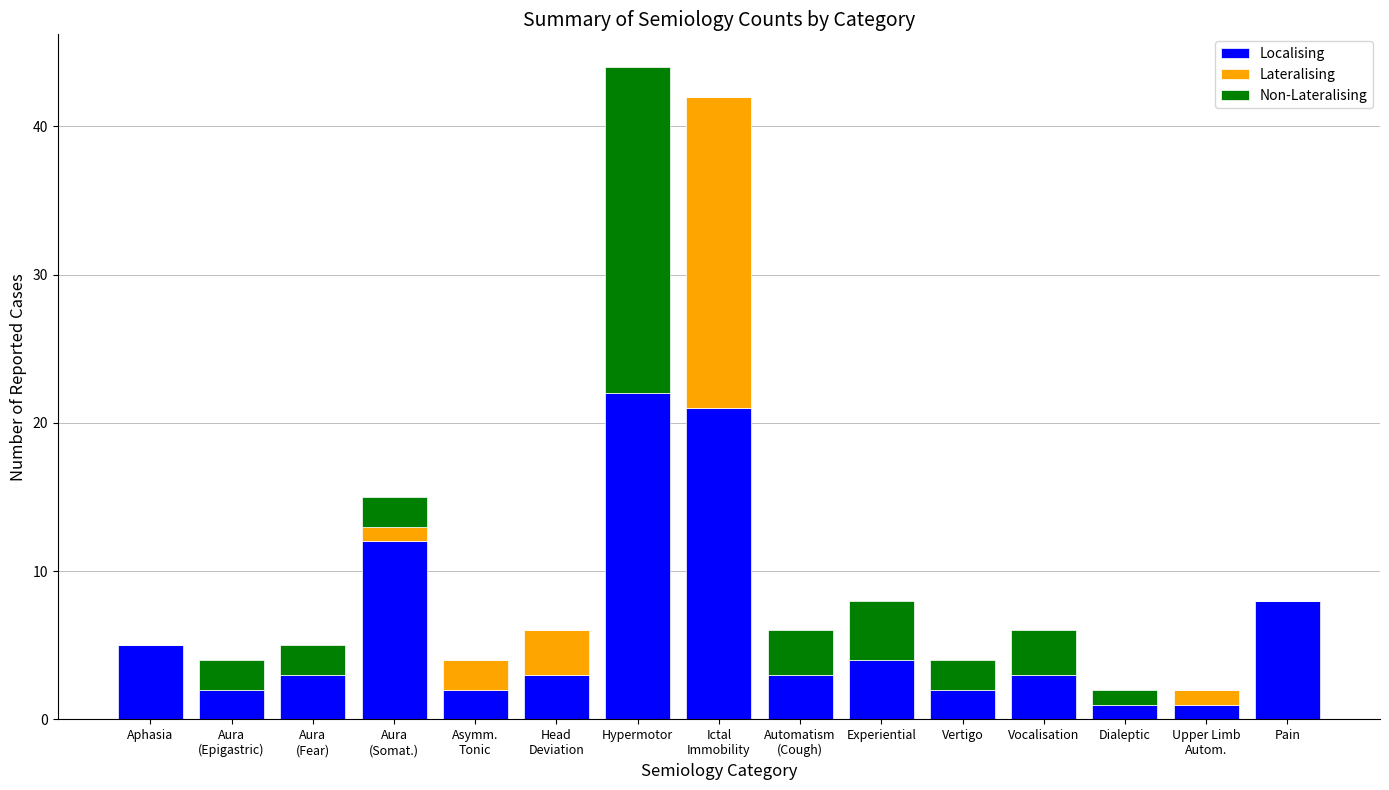

How many data points does each series have?

15